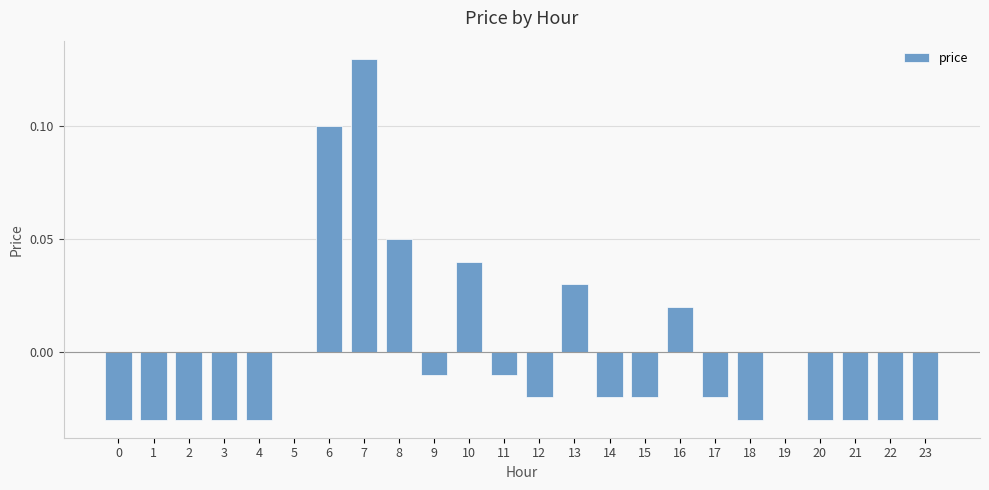

Between 22 and 10, which is larger?

10